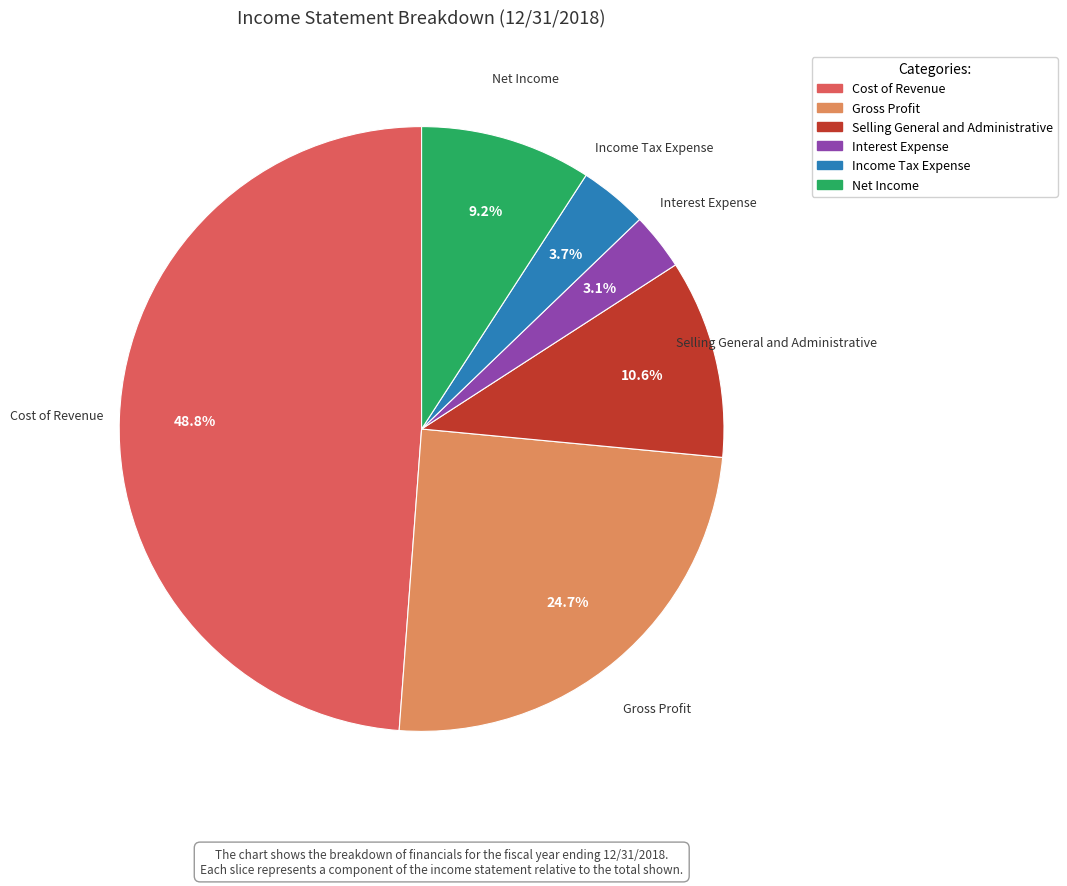

How many slices are in this pie chart?

6